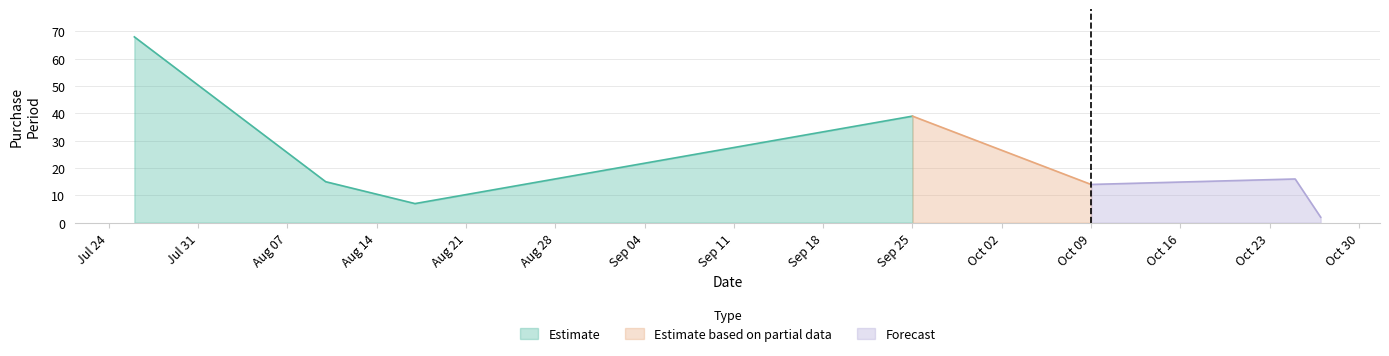

True or false: Estimate has more than 2 points higher than both neighbors.

False